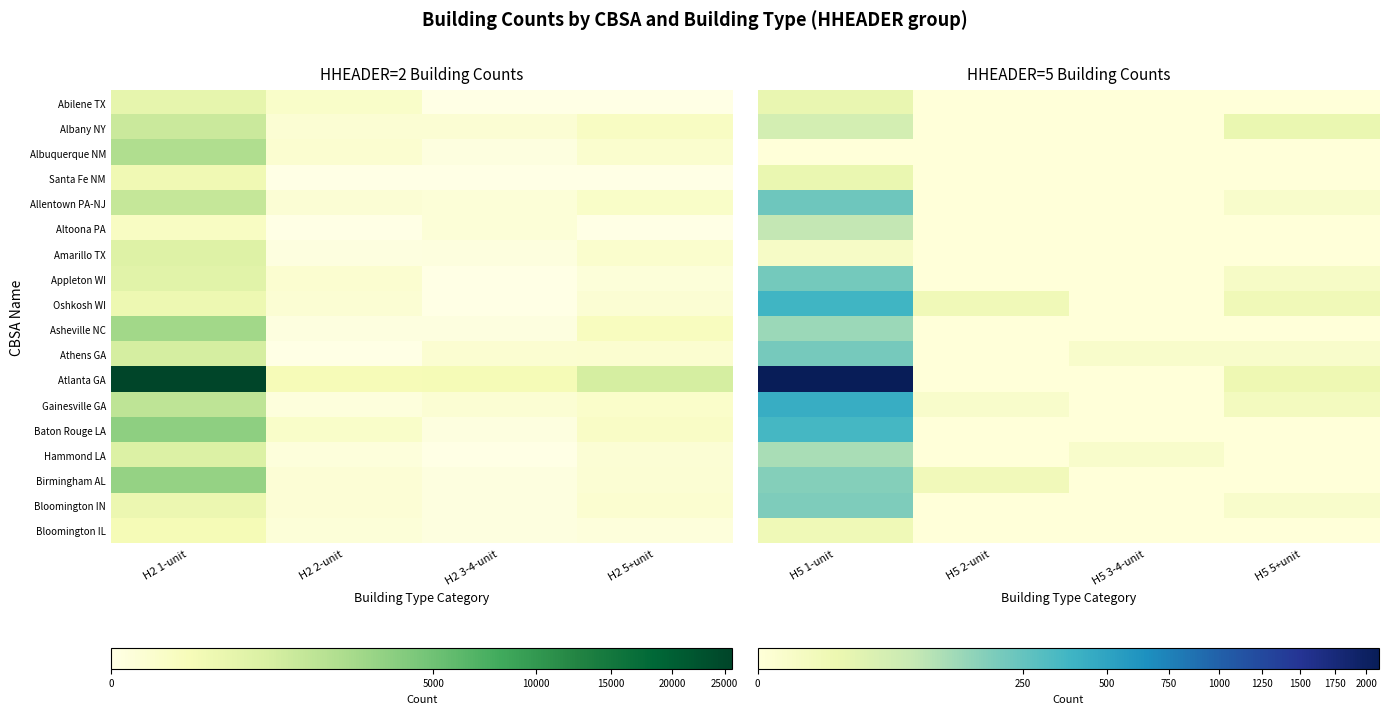

Which series has the widest spread of values?

Atlanta GA